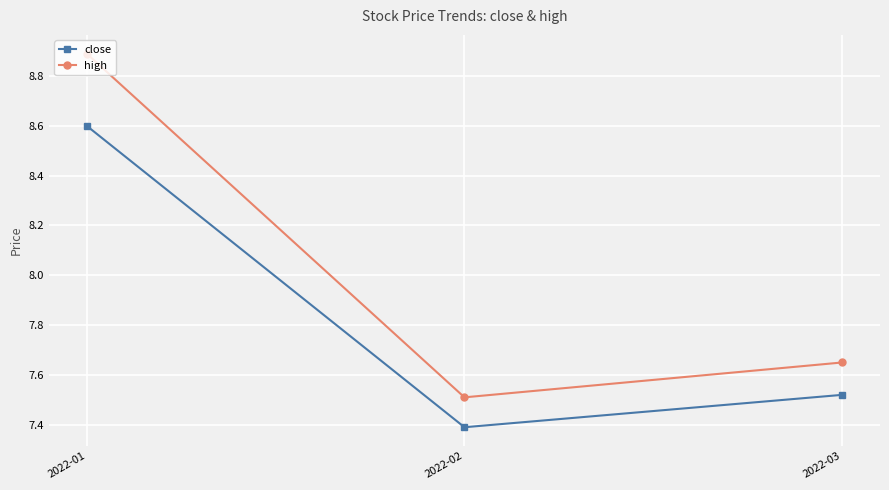

What is the value of the high point at the 1st from the left?

8.9